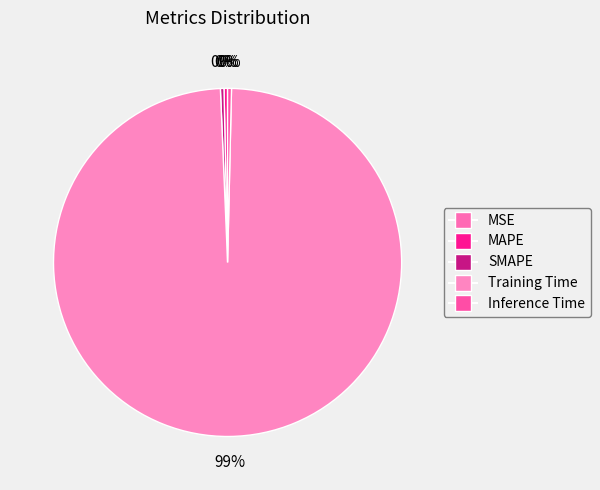

True or false: Inference Time accounts for 1% of the total.

False